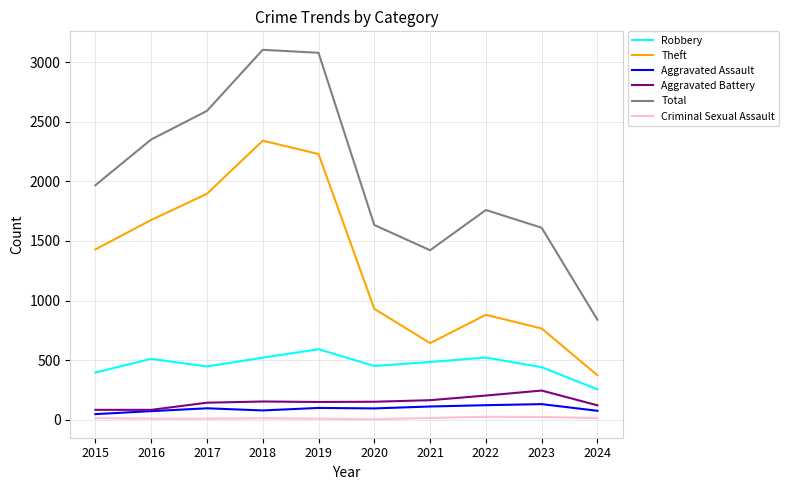

What is the total value across all series at 2023?

3212